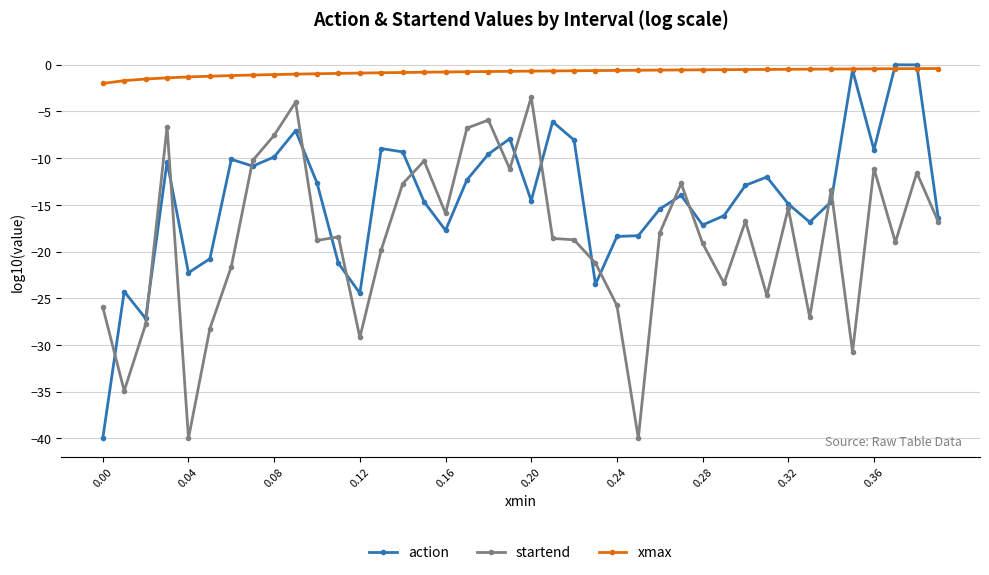

Which series has the largest total across all categories?

xmax